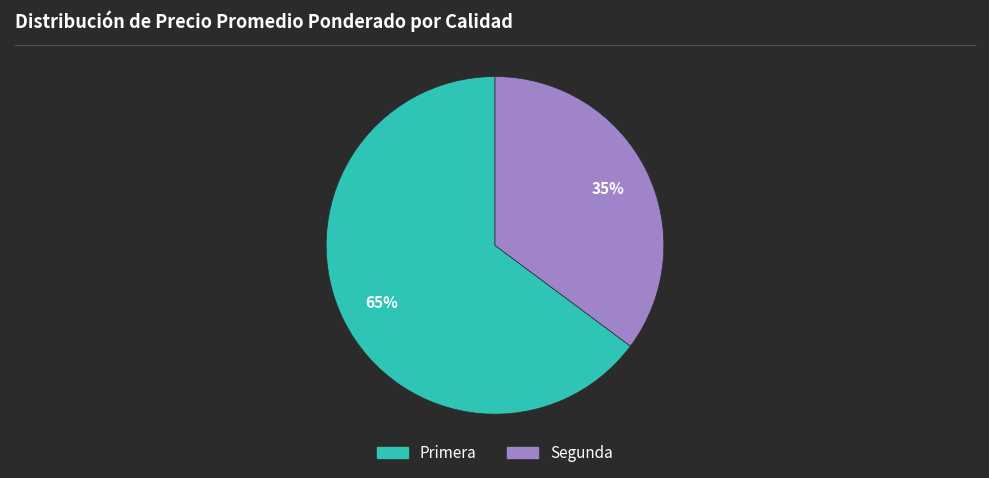

To the nearest percent, what portion does Segunda represent?

35%